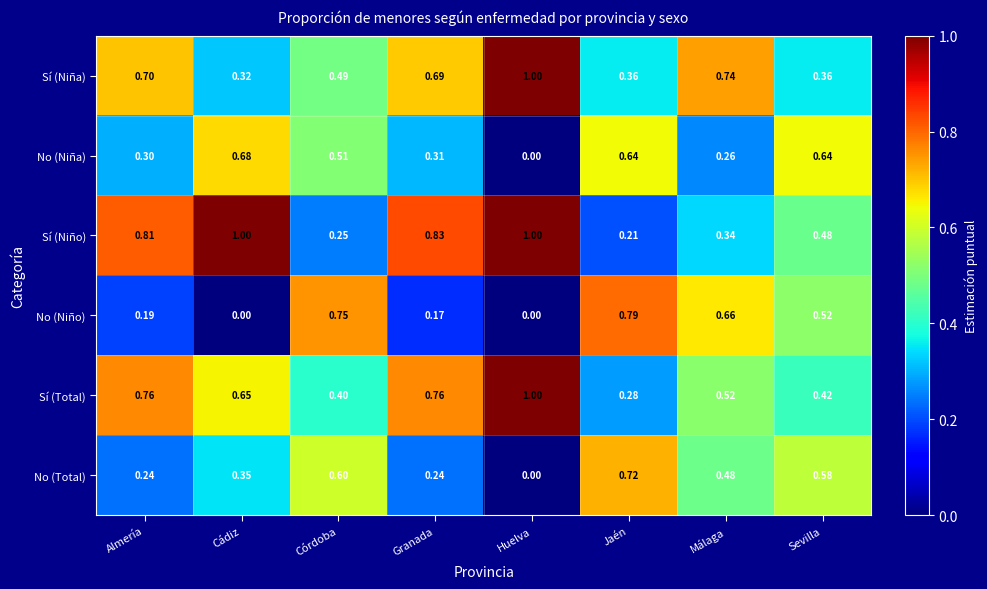

At which label does Sí (Niño) reach its minimum?

Jaén